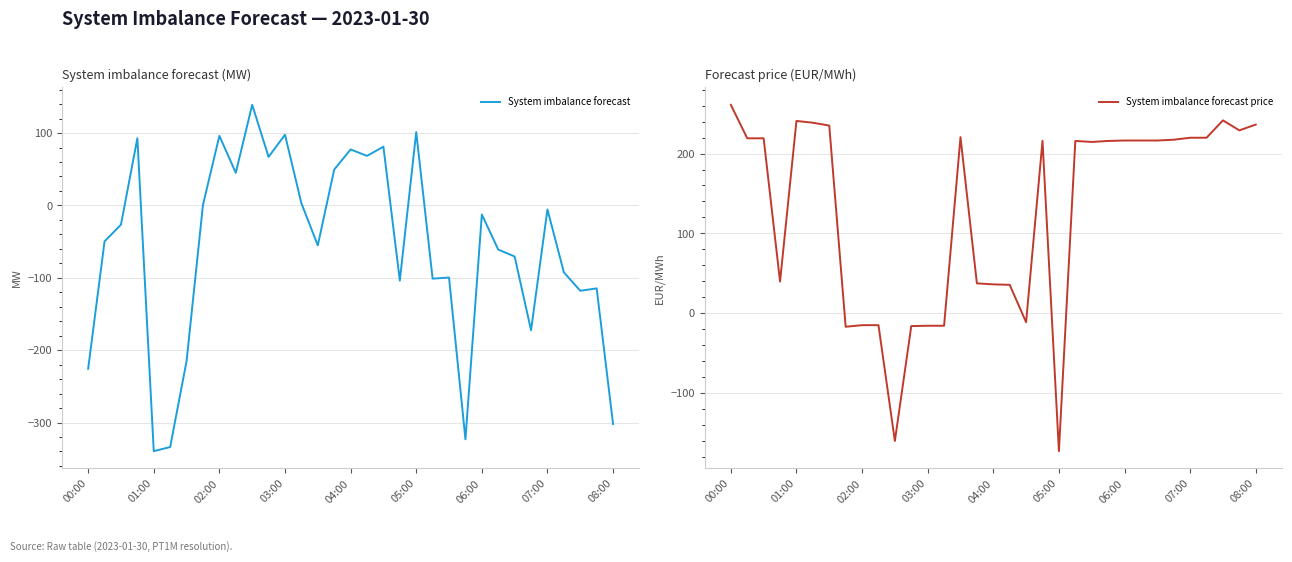

What is the smallest value displayed?

-339.6